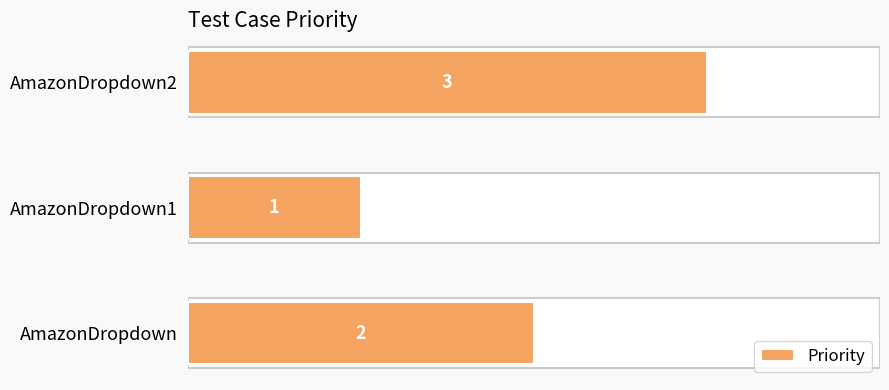

List the labels in order of value, largest first.

AmazonDropdown2, AmazonDropdown, AmazonDropdown1